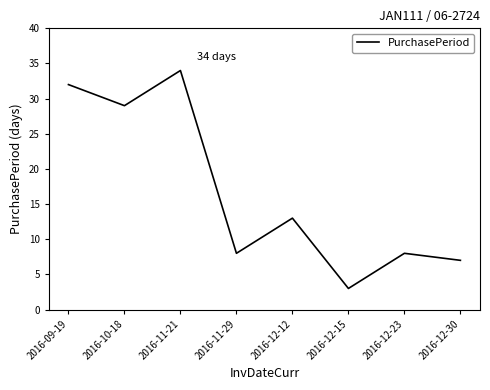

What position from the left is 2016-12-30?

8